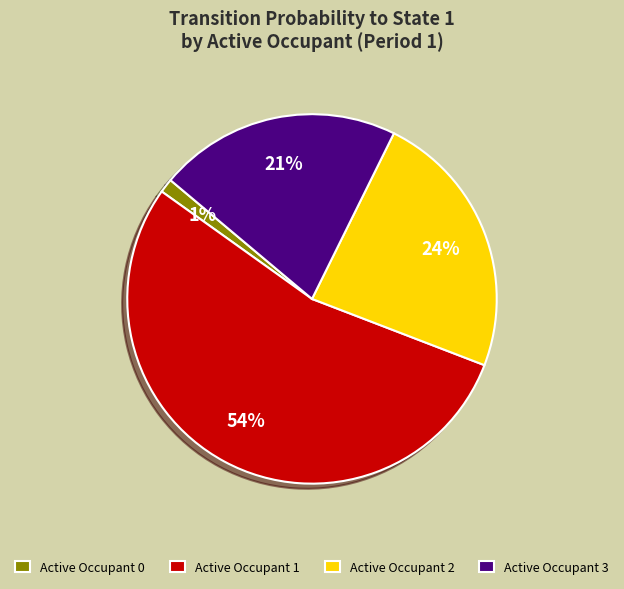

What is the smallest slice in the pie chart?

Active Occupant 0